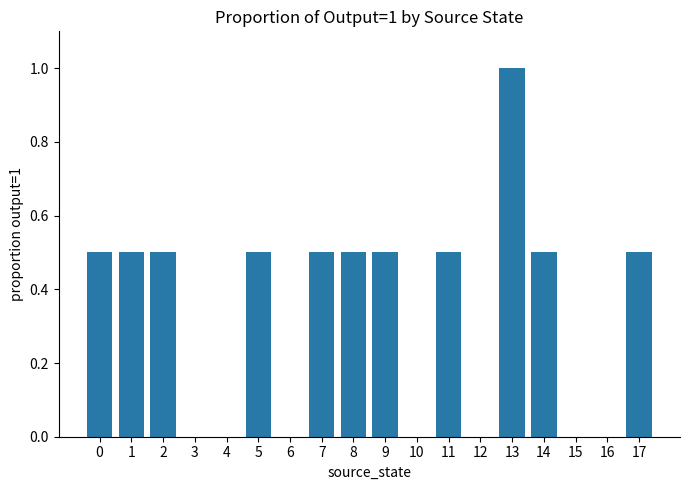

How many distinct data groups are displayed?

1